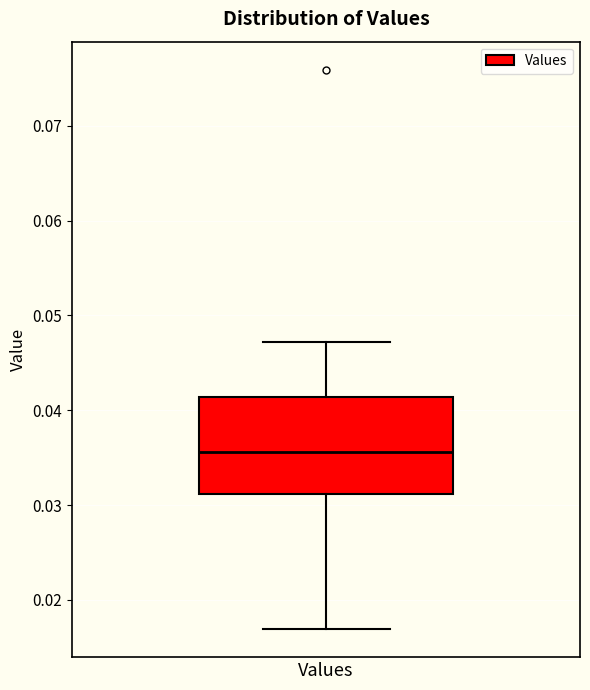

Where is the lower edge of the box for Values on the y-axis? The values are not printed on the chart, so give them approximately, as read against the axis.

0.031